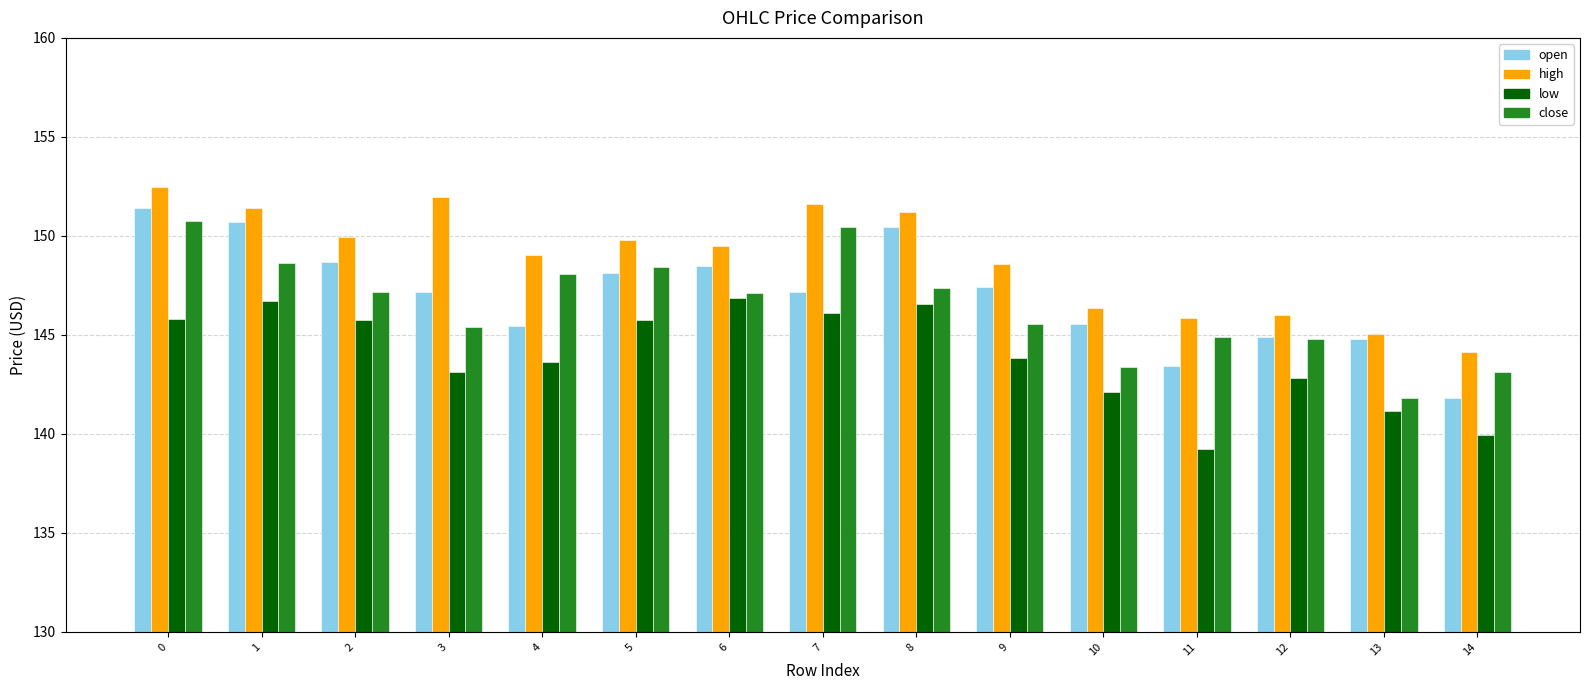

What is the value of the low bar at the 6th from the left?

145.7